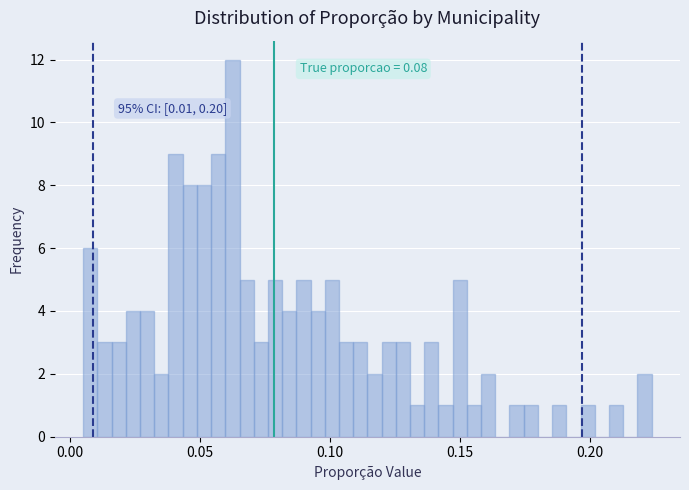

Around what value on the x-axis is the tallest bar? Give the approximate position of its centre, as read against the axis.

0.060